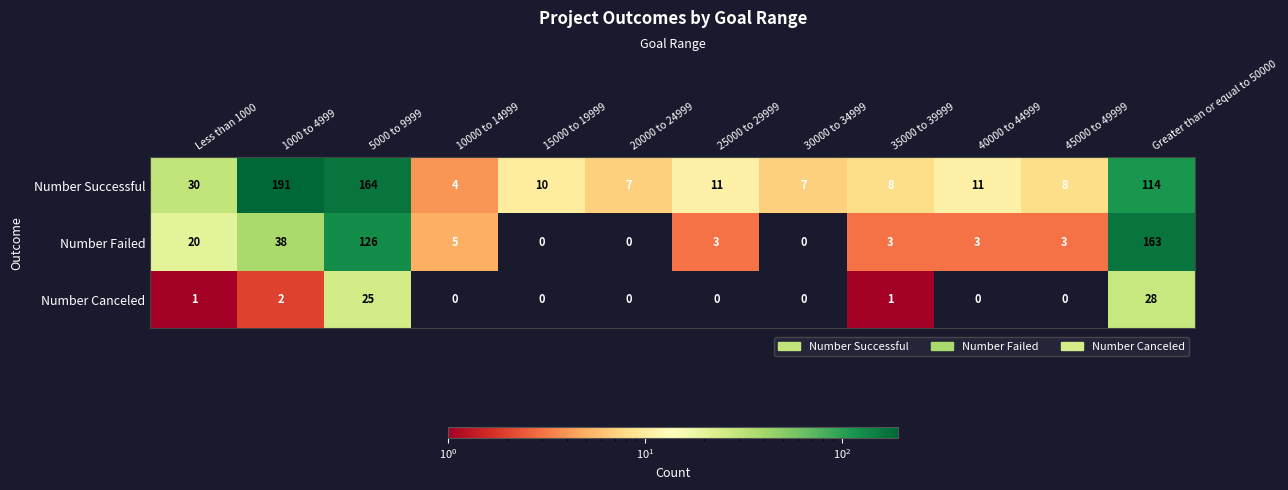

The Number Successful series shows 8 at 35000 to 39999. True or false?

True